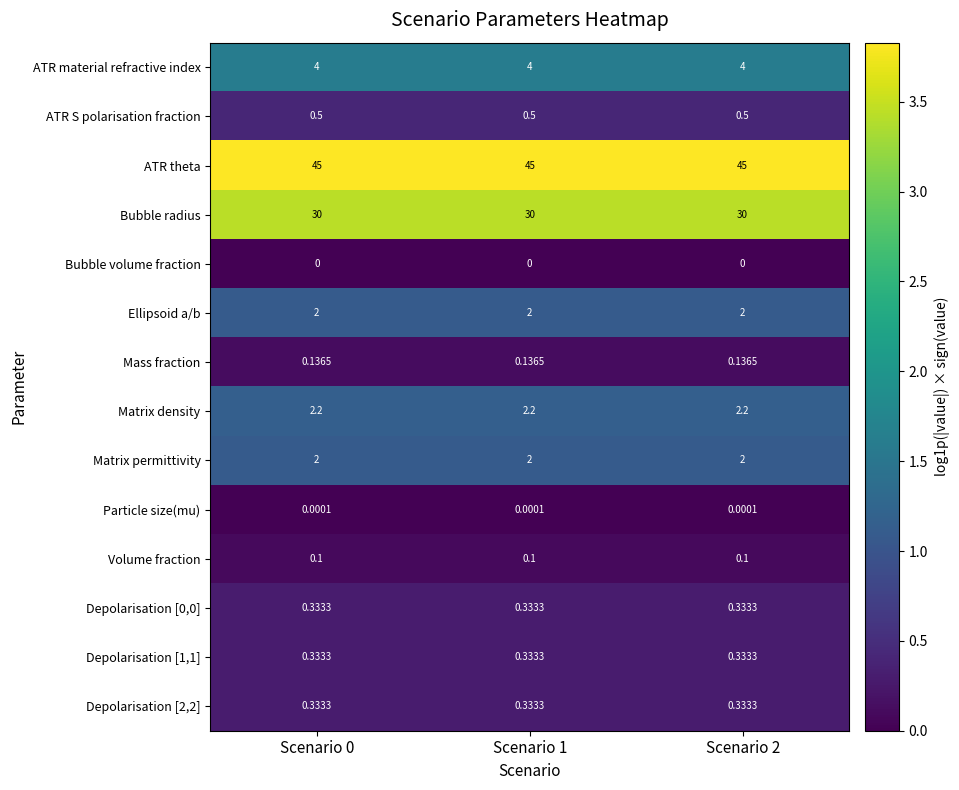

Which series has the largest total across all categories?

ATR theta